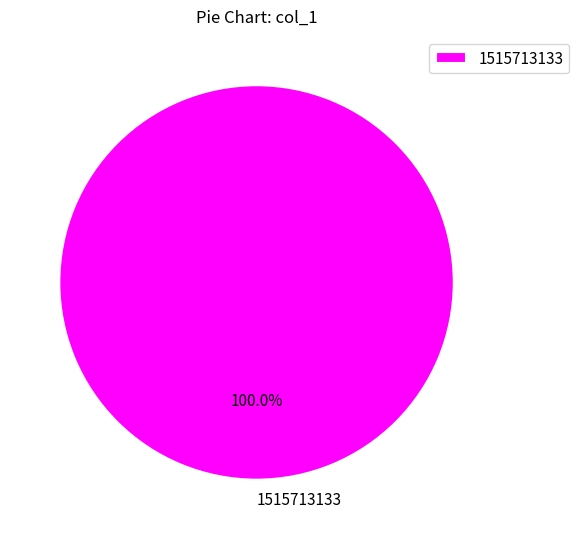

Which slice represents more than half of the pie?

1515713133